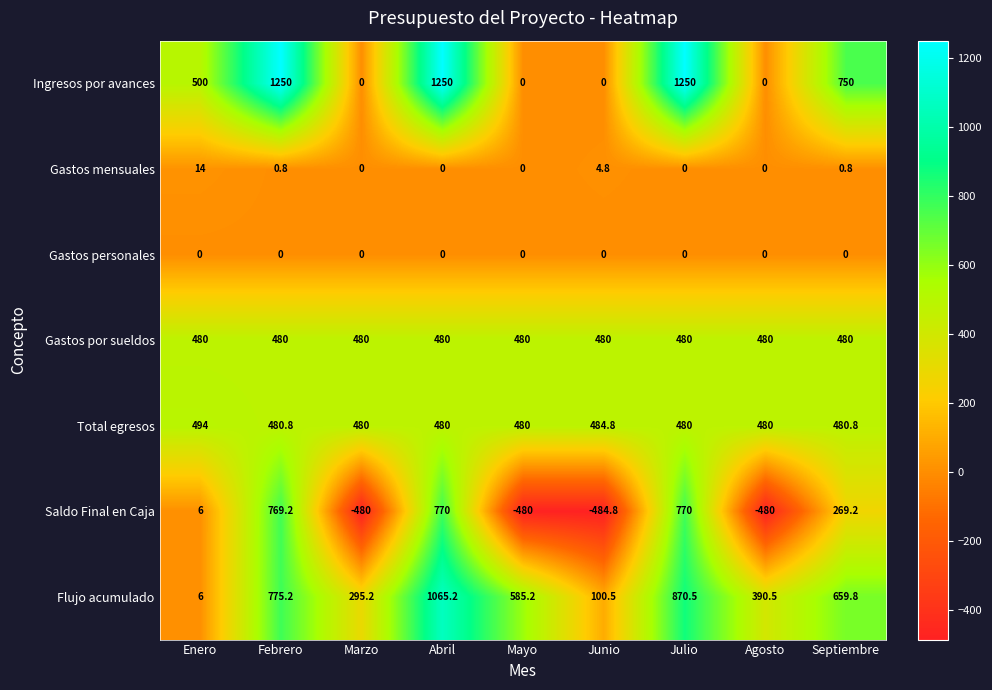

Is the value of Flujo acumulado at Mayo greater than the value of Saldo Final en Caja at Enero?

Yes